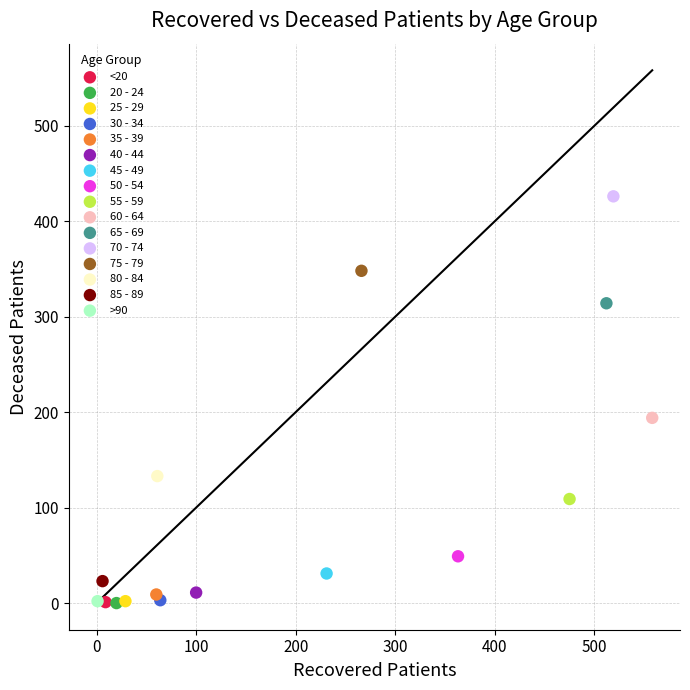

What are all the series names shown in the legend?

<20, 20 - 24, 25 - 29, 30 - 34, 35 - 39, 40 - 44, 45 - 49, 50 - 54, 55 - 59, 60 - 64, 65 - 69, 70 - 74, 75 - 79, 80 - 84, 85 - 89, >90